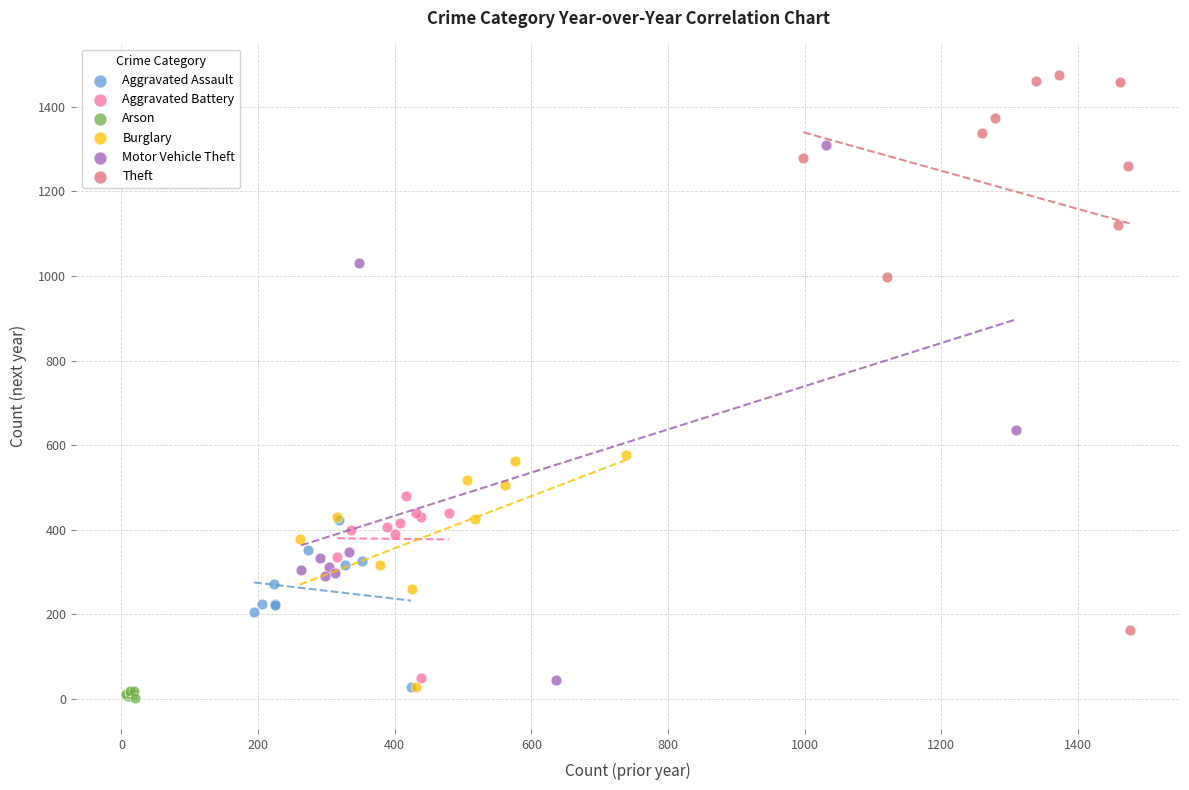

Which series reaches the maximum Y coordinate?

Theft